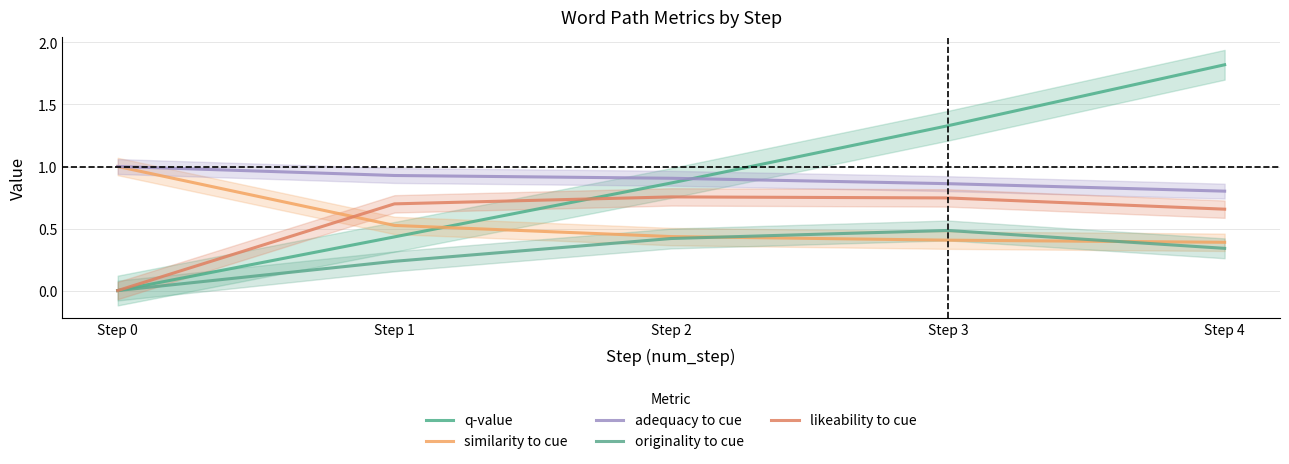

True or false: similarity to cue has a value of 0.5 at Step 1.

True